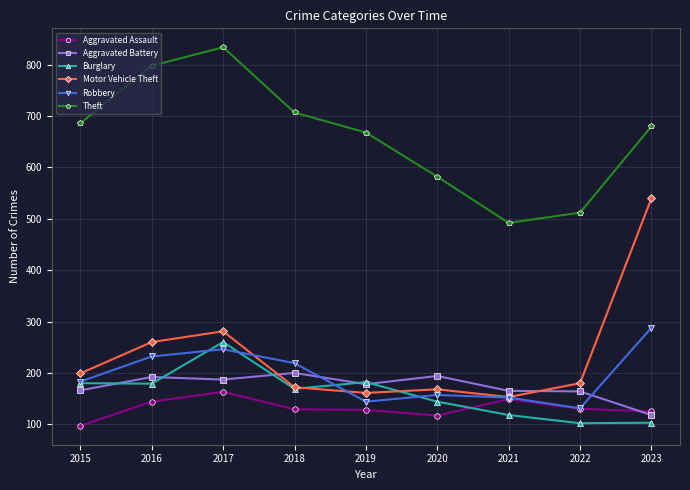

Which series has the largest total across all categories?

Theft